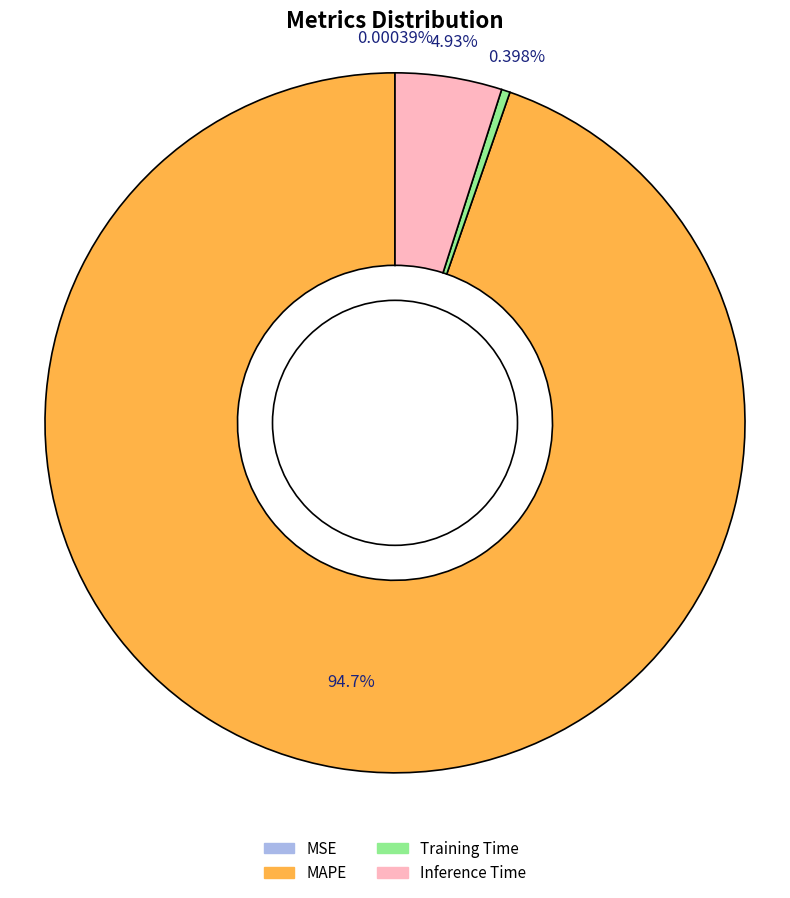

Is there any slice that represents more than half of the pie?

Yes